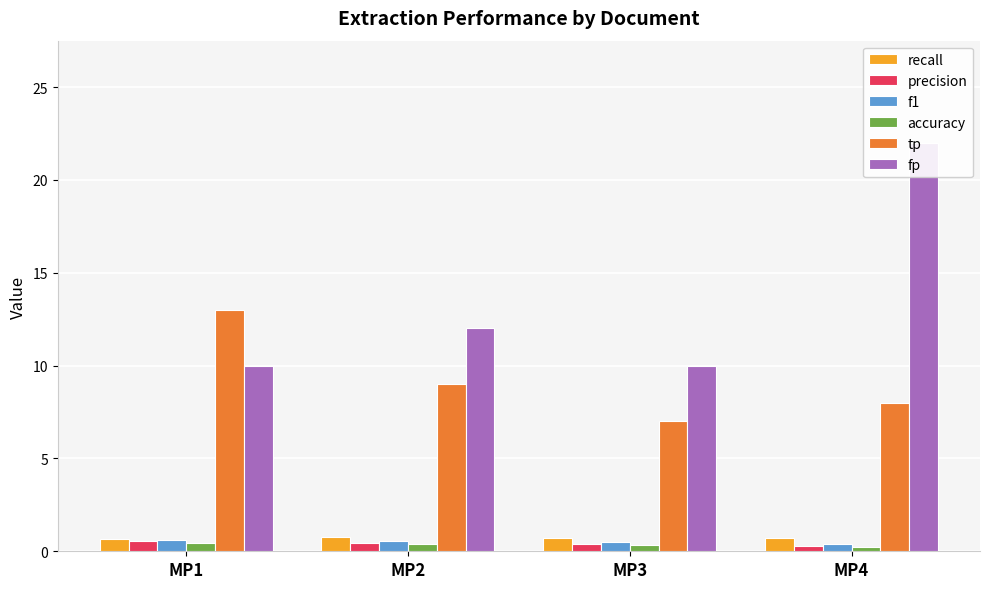

Where does the fp series first go above 12?

MP4